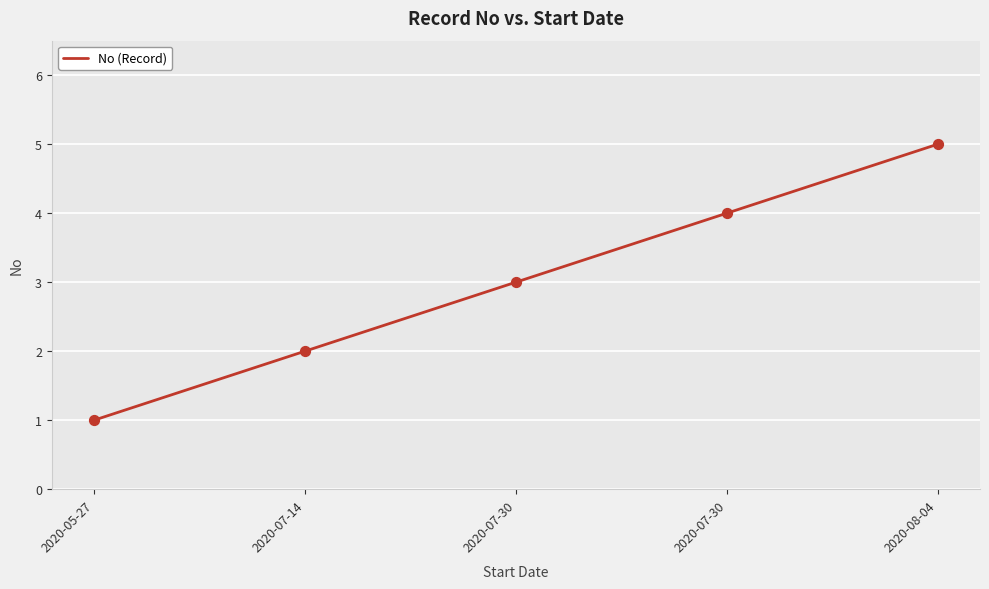

Between 2020-08-04 and 2020-07-30, which is larger?

2020-08-04